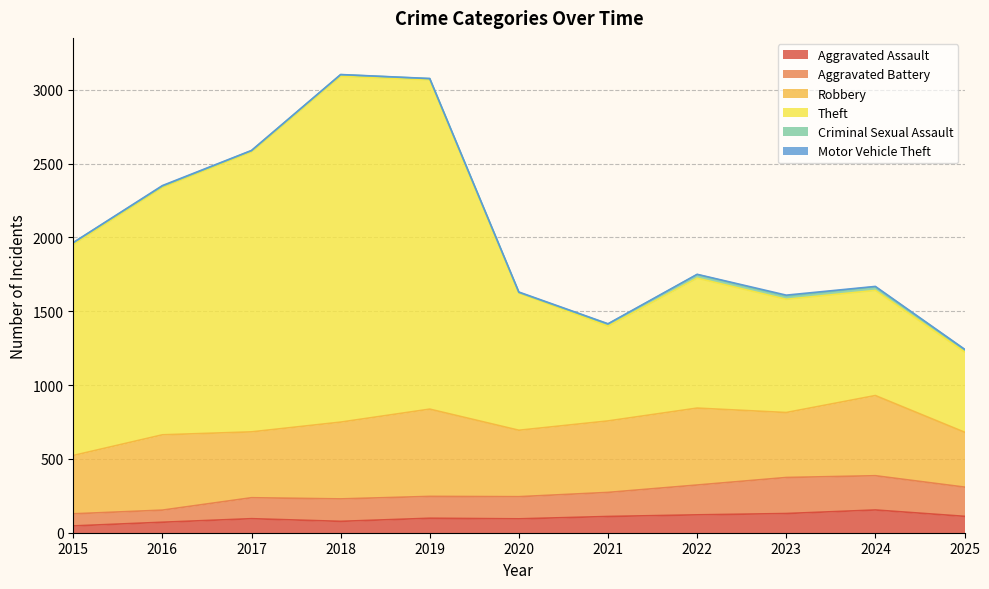

How many lines are shown in the chart?

6